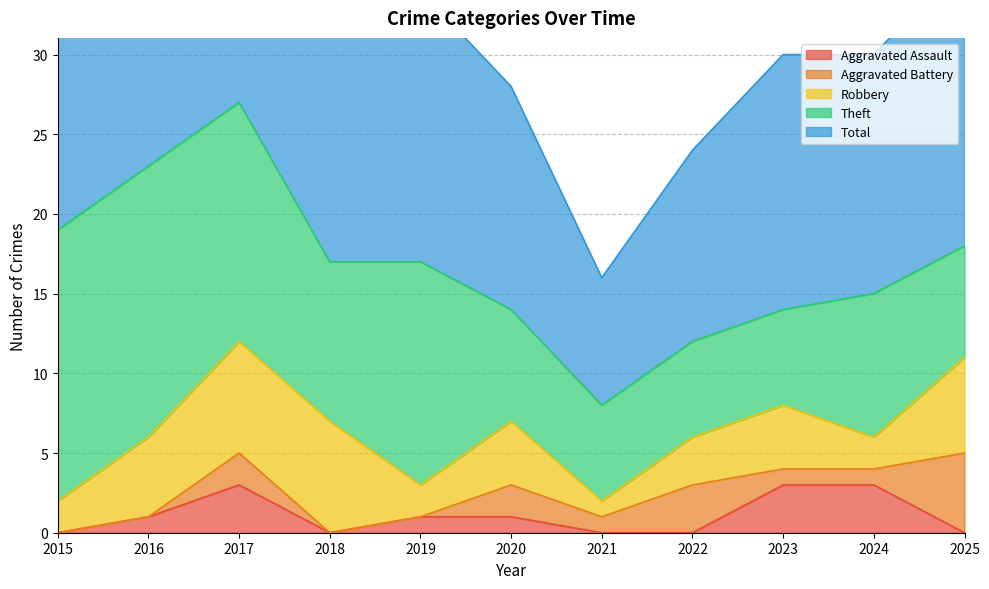

What is the average value of the Robbery series?

4